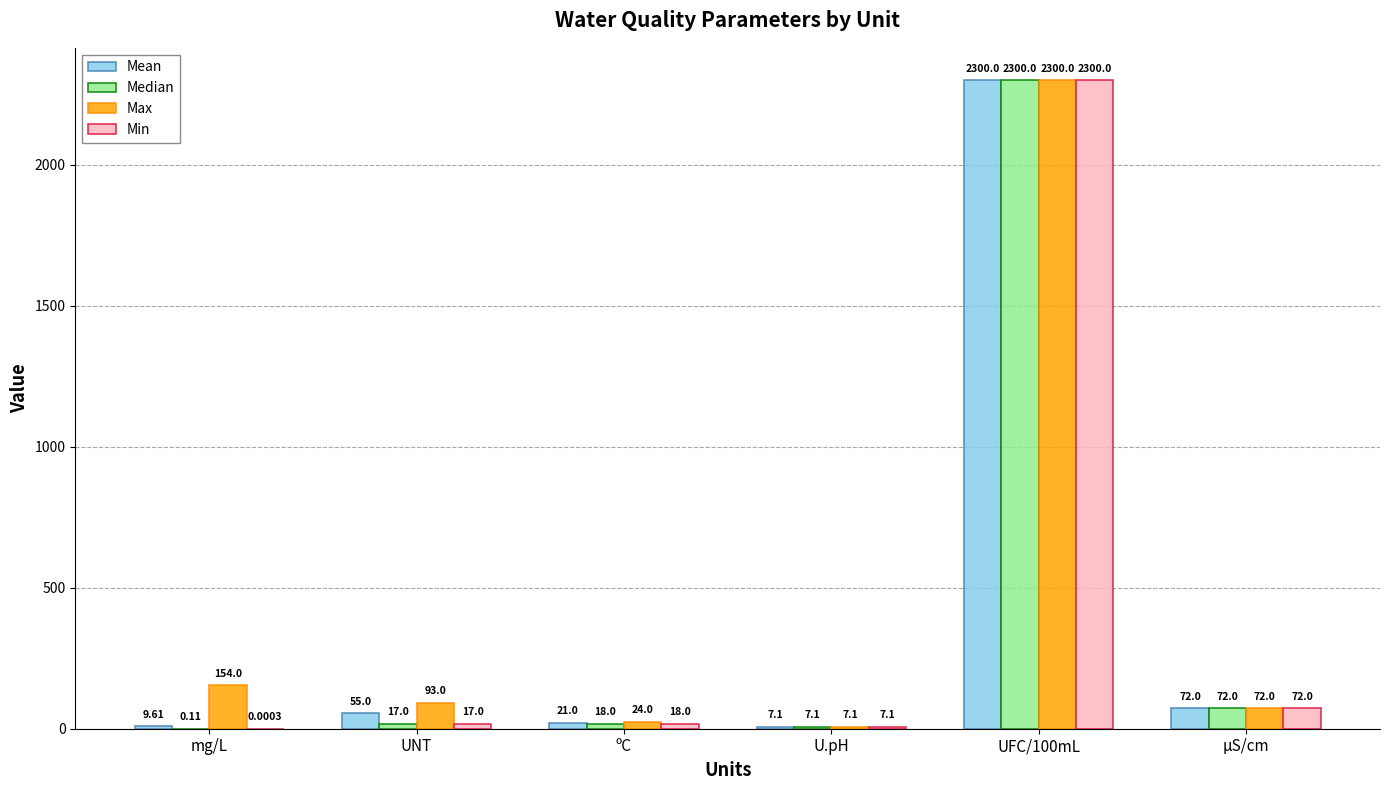

Which series has the largest total across all categories?

Max